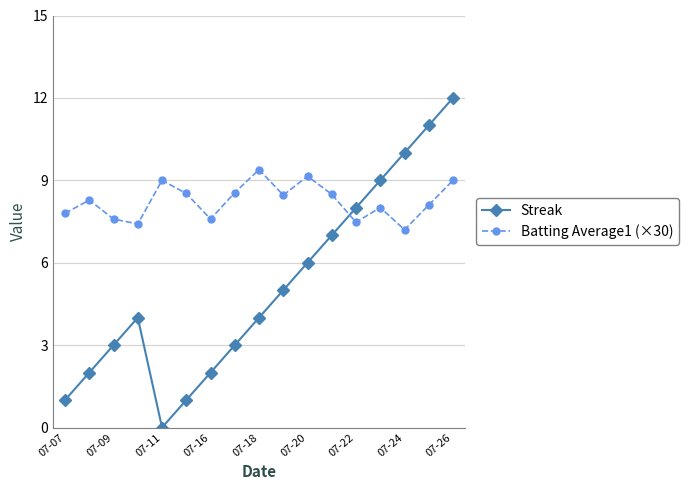

What is the value of the Batting Average1 (×30) point at the 6th from the left?

8.5